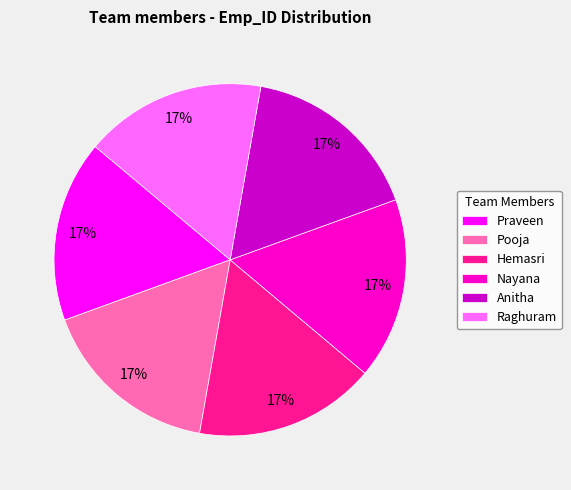

Combined, do Anitha and Pooja account for over 50%?

No